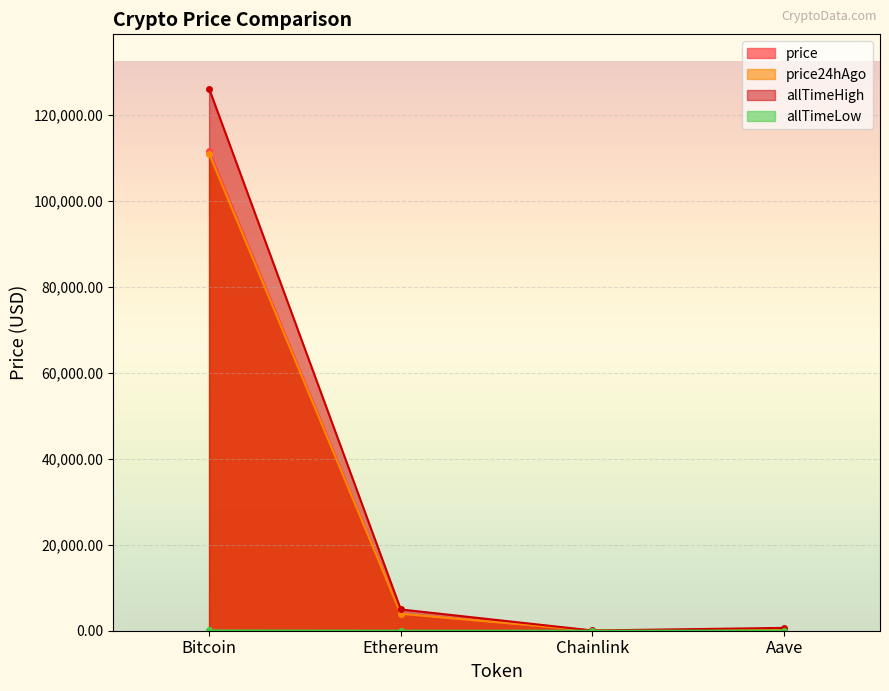

In allTimeHigh, how many points are lower than both neighbors (excluding endpoints)?

1